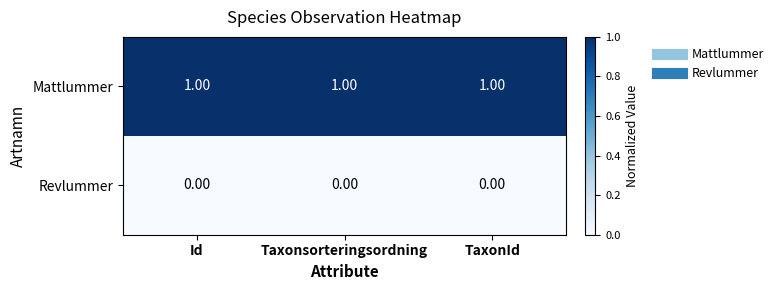

Which series has the largest total across all categories?

Mattlummer